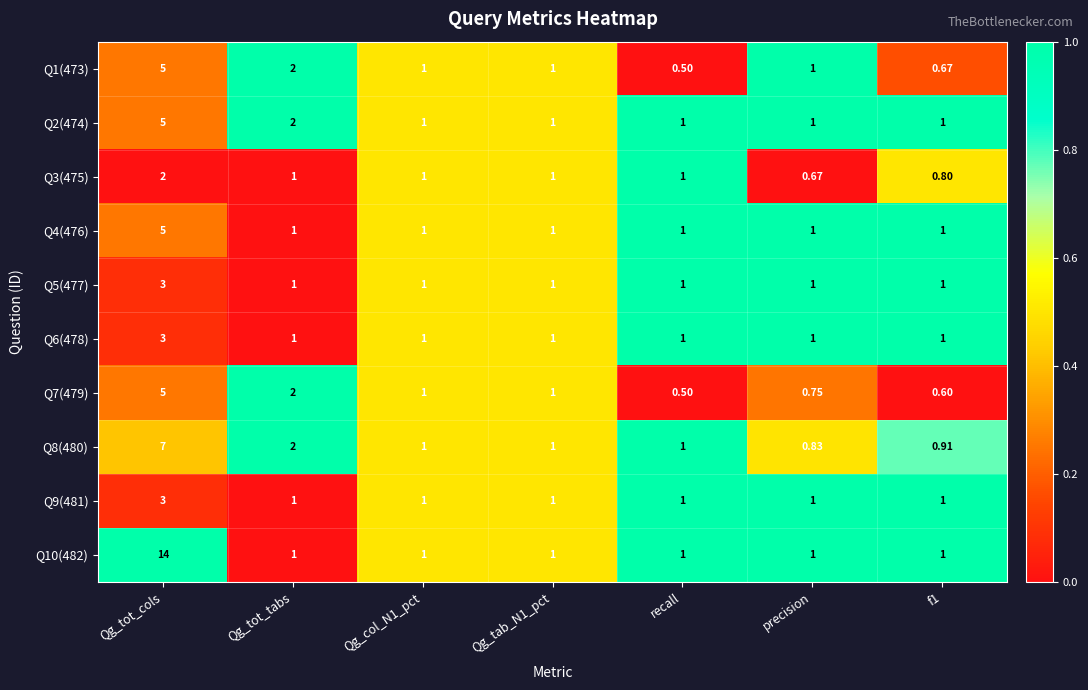

Which label corresponds to the smallest value in the chart?

recall